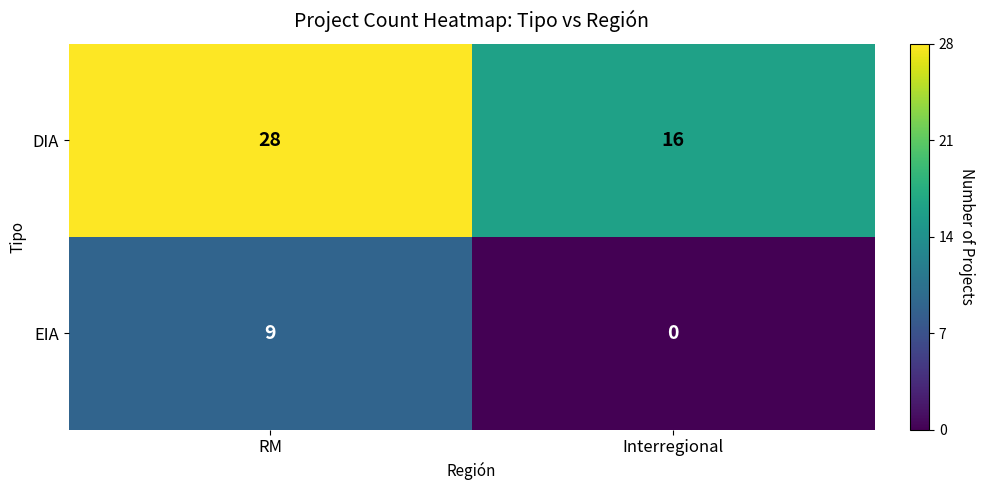

What is the difference between the EIA values at RM and Interregional?

9